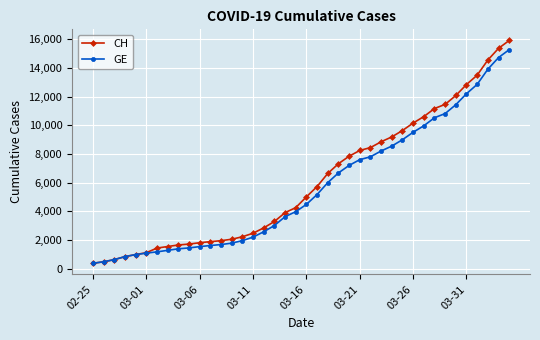

Which series has the largest range (max minus min)?

CH